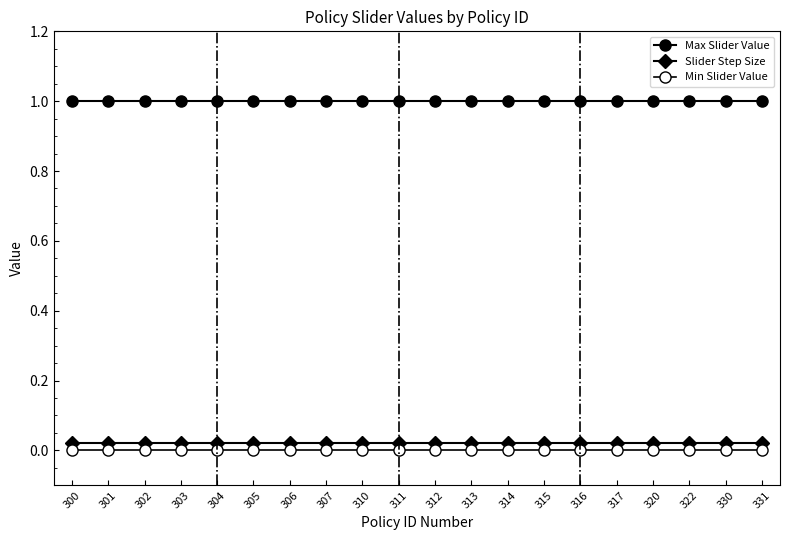

The Slider Step Size series shows 0.0 at 307. True or false?

True